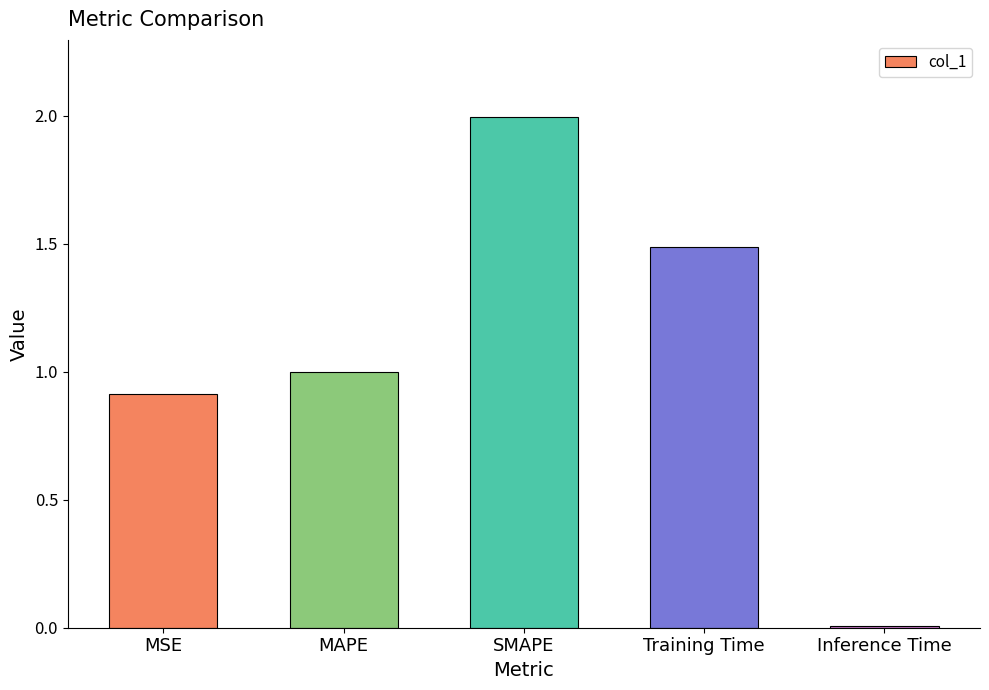

Rank the categories by value from highest to lowest.

SMAPE, Training Time, MAPE, MSE, Inference Time